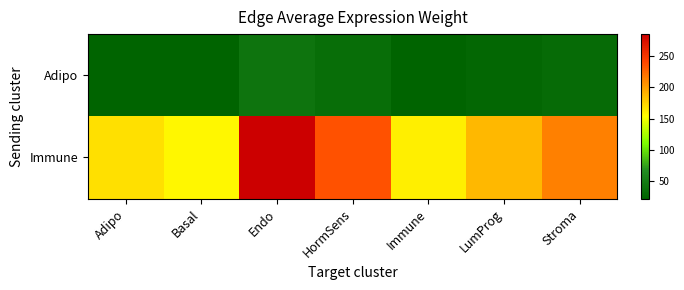

At which category does the chart reach its peak across all series?

Endo